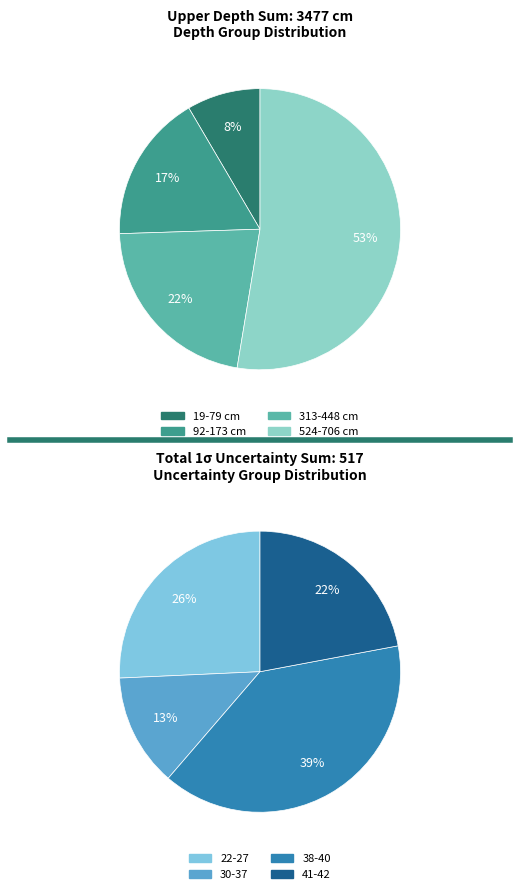

Does 30 account for over 50% of the chart?

No